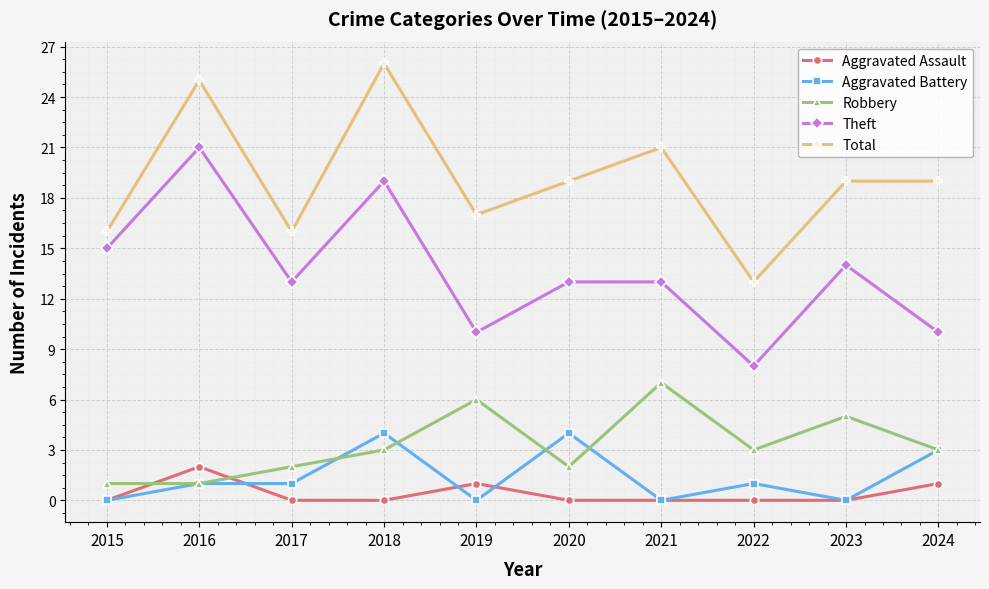

Read the Theft value at 2021.

13